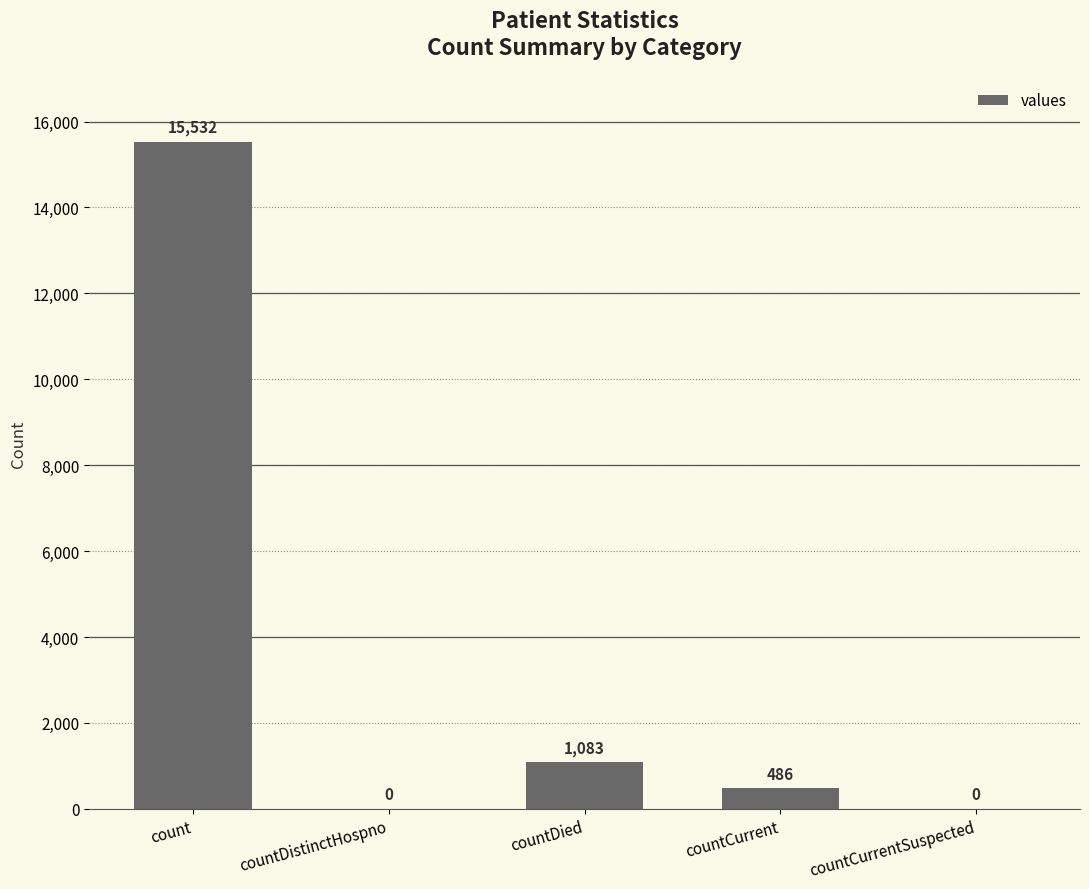

What is the change in value from countDied to countCurrentSuspected?

-1083